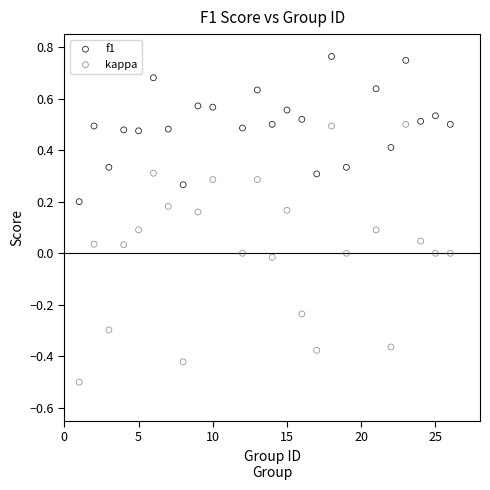

Which series contains the lowest Y value?

kappa